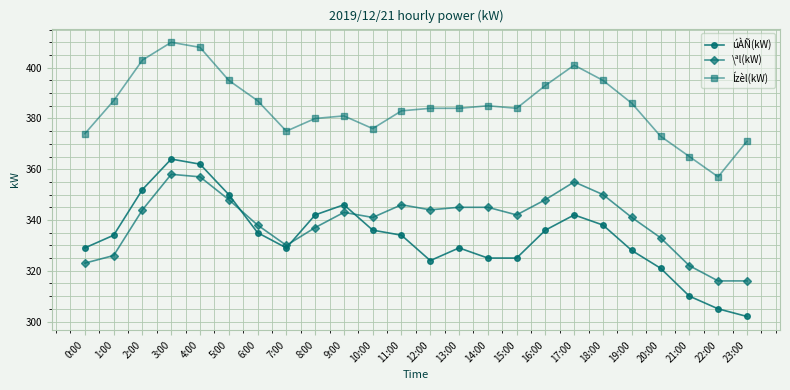

Is it true that úÀÑ(kW) equals 412 at 22:00?

False